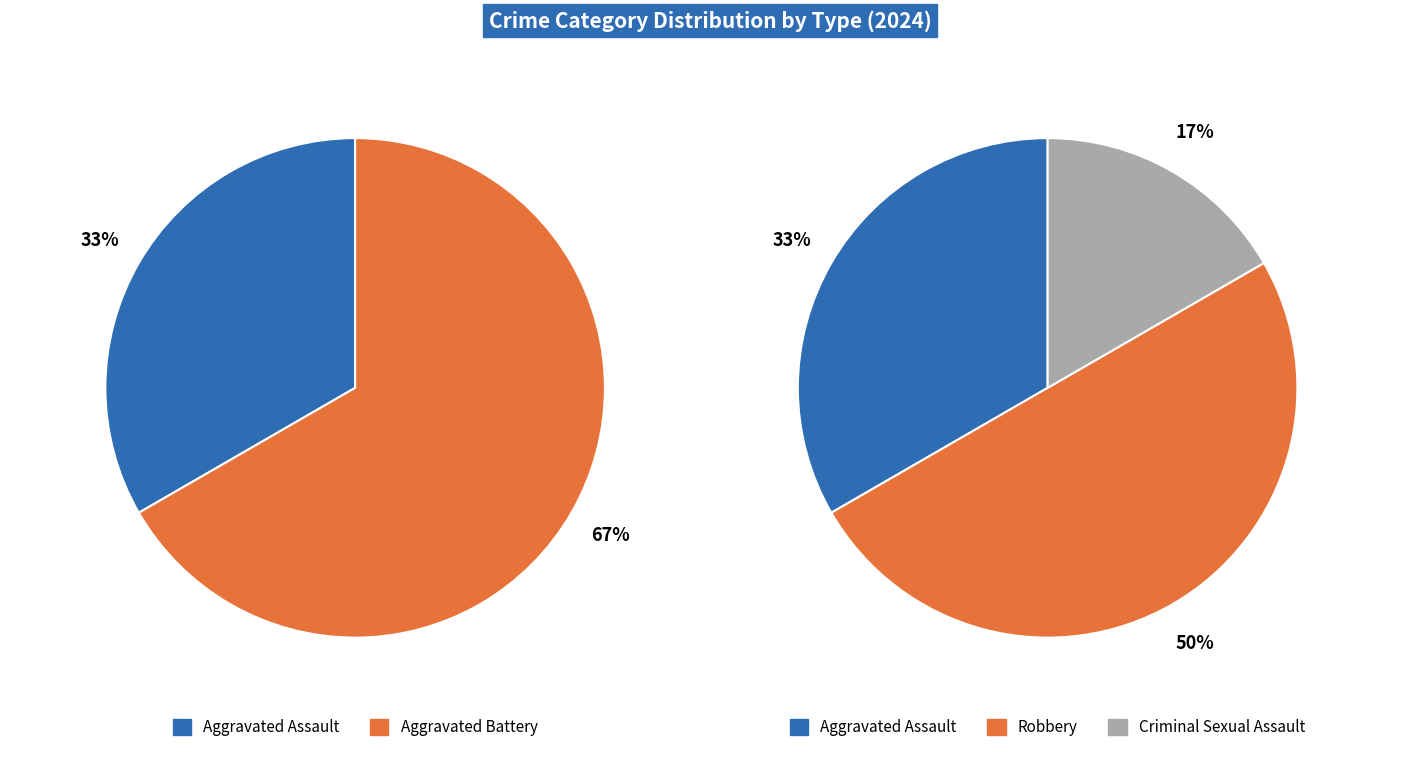

What is the largest slice in the pie chart?

Aggravated Battery